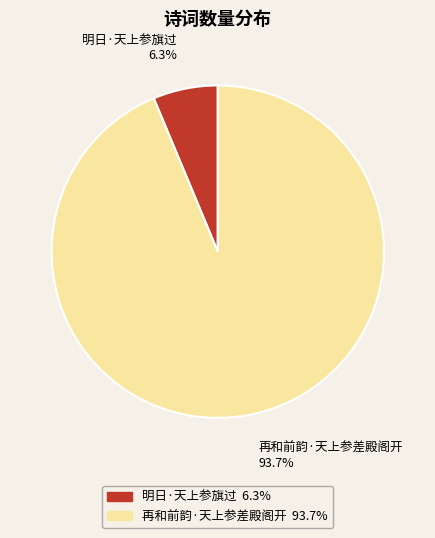

To the nearest percent, what is the combined percentage of 明日·天上参旗过 and 再和前韵·天上参差殿阁开?

100%